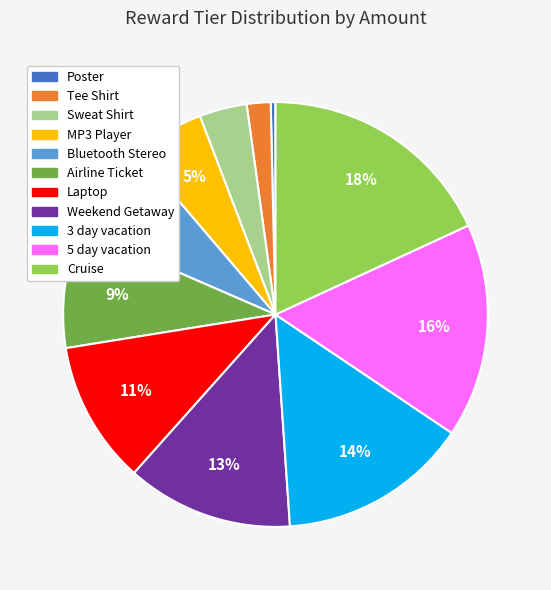

What percentage is the Laptop slice, to the nearest percent?

11%